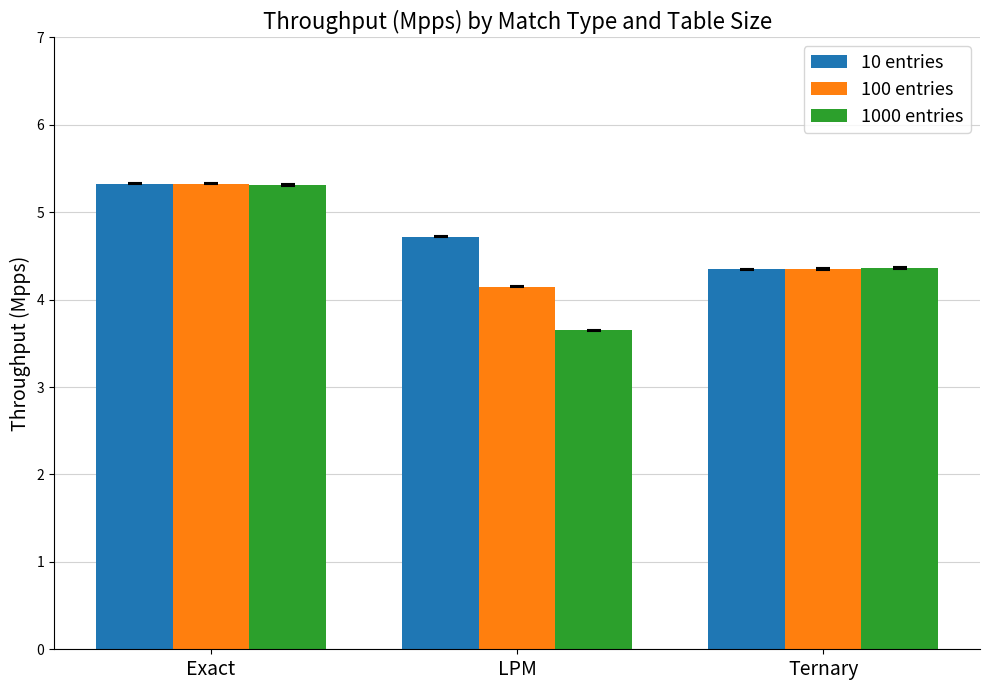

Count the number of data series in this chart.

3